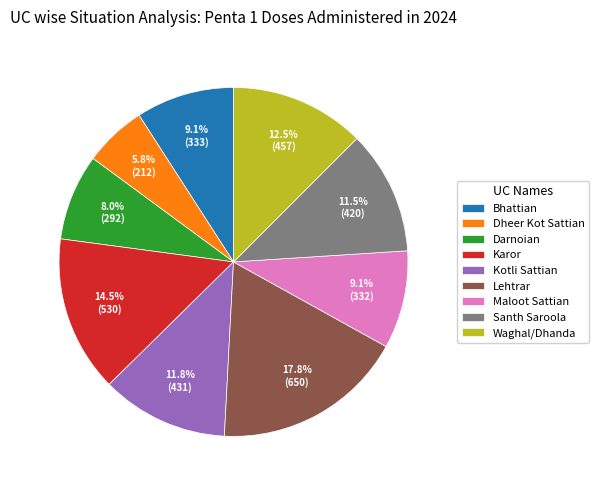

Approximately how many times larger is the value at Karor compared to Kotli Sattian?

1.2